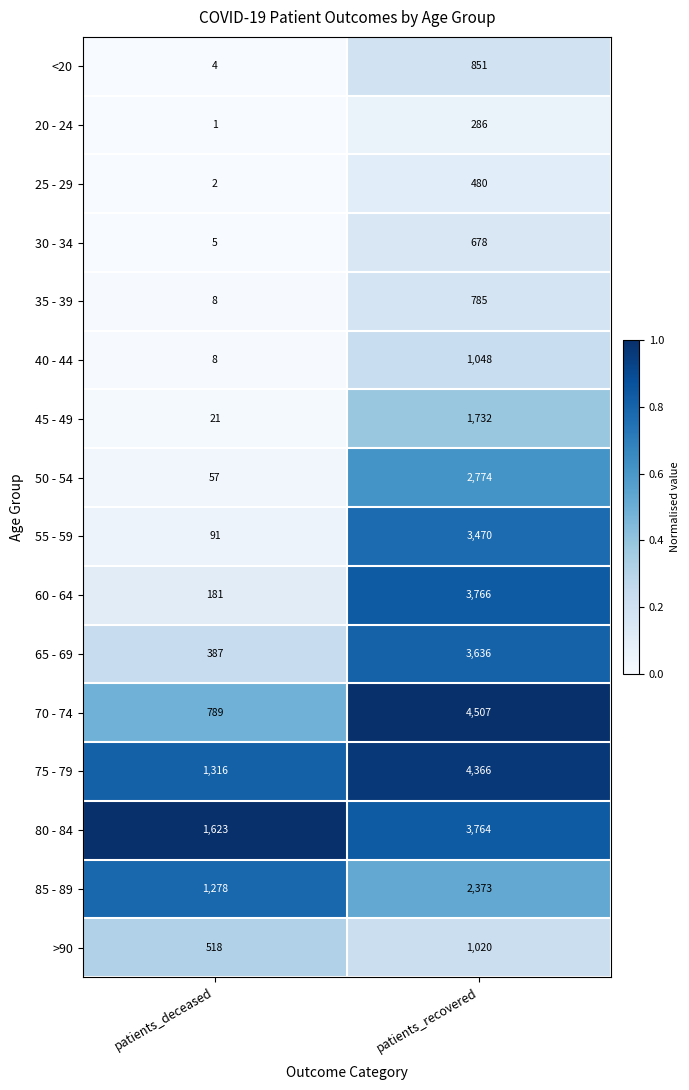

What is the spread (max minus min) of values at patients_recovered?

4221